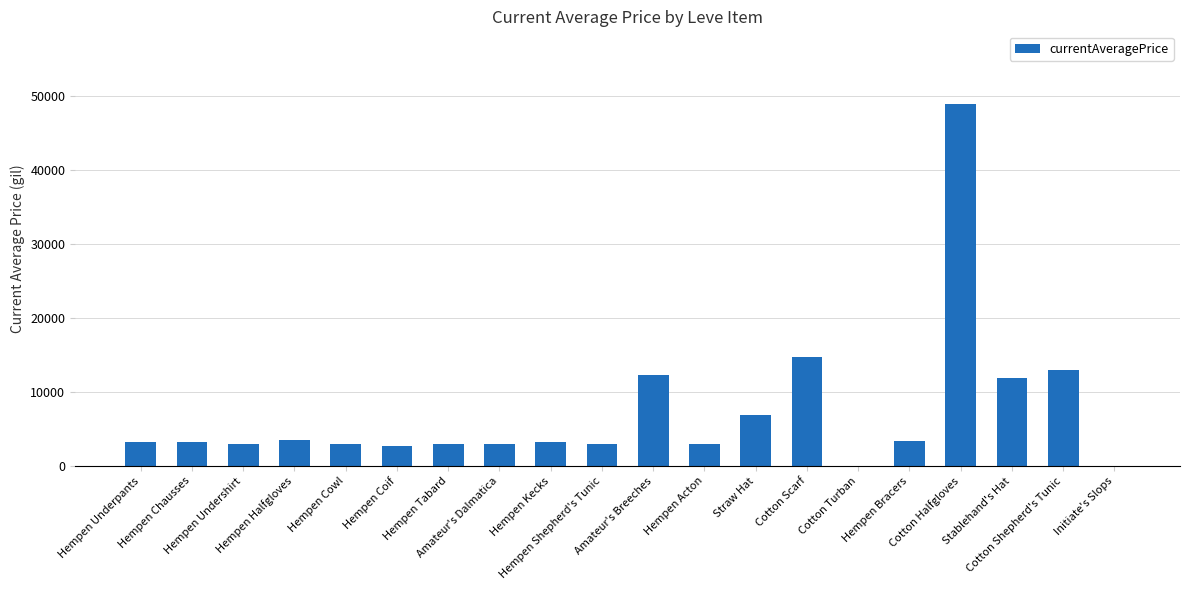

Does the chart contain stacked bars?

No